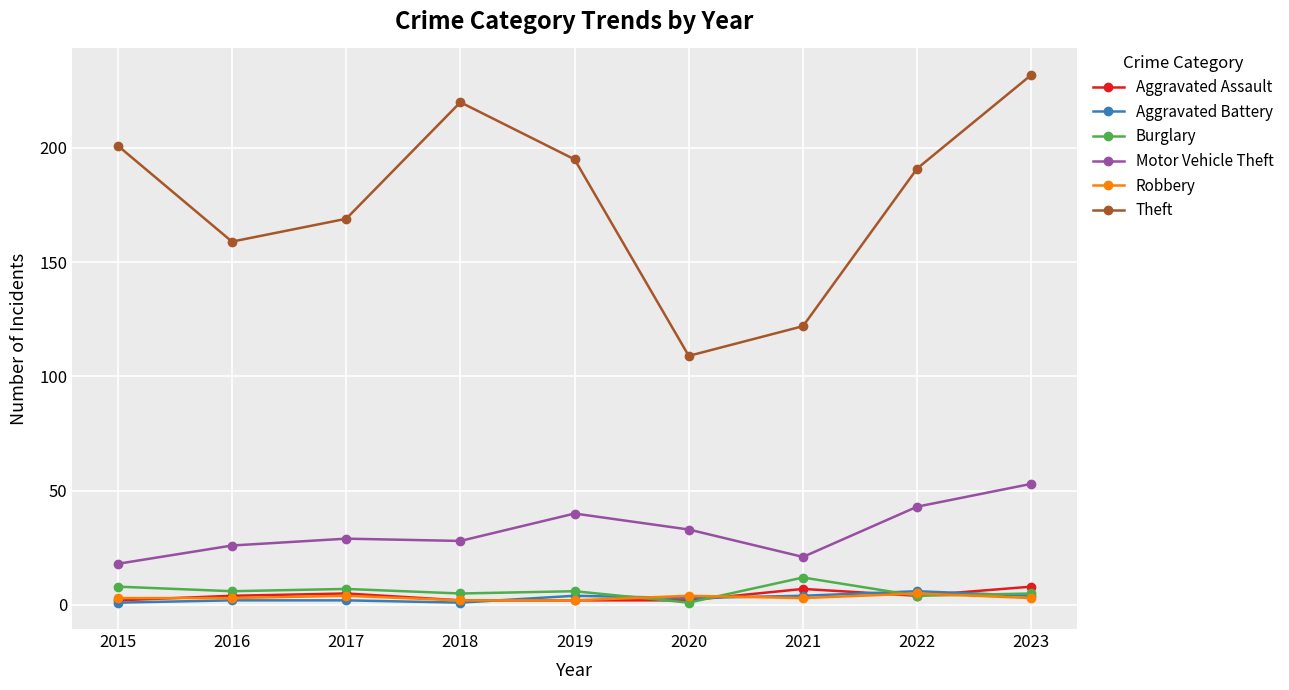

Between 2015 and 2023, which series saw the biggest shift?

Motor Vehicle Theft